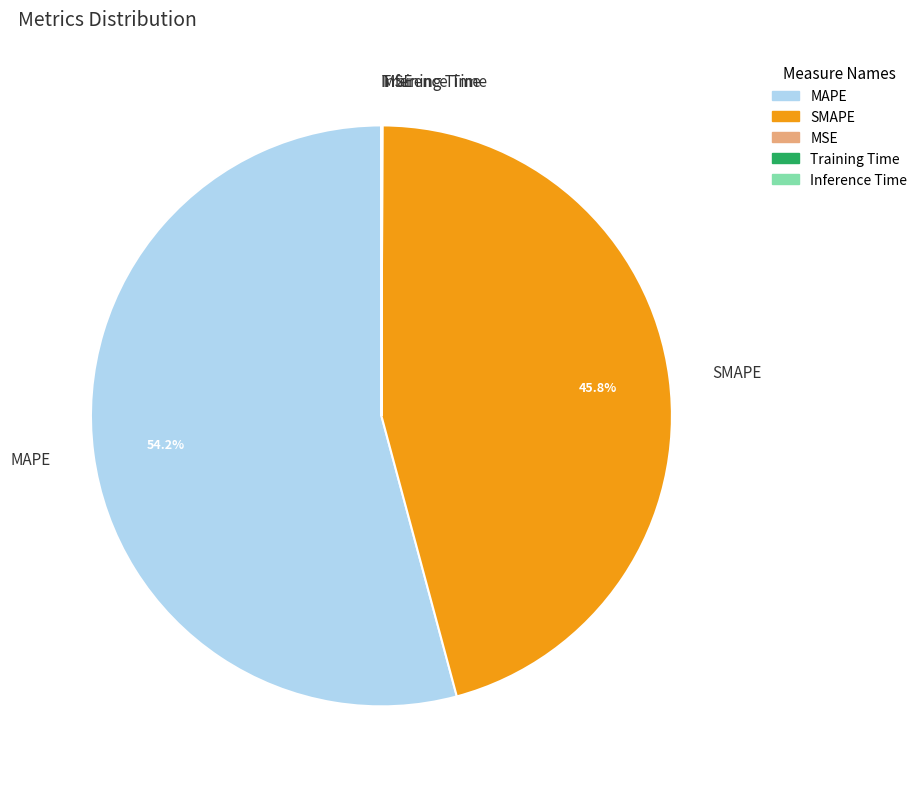

Which category has the biggest portion of the pie?

MAPE